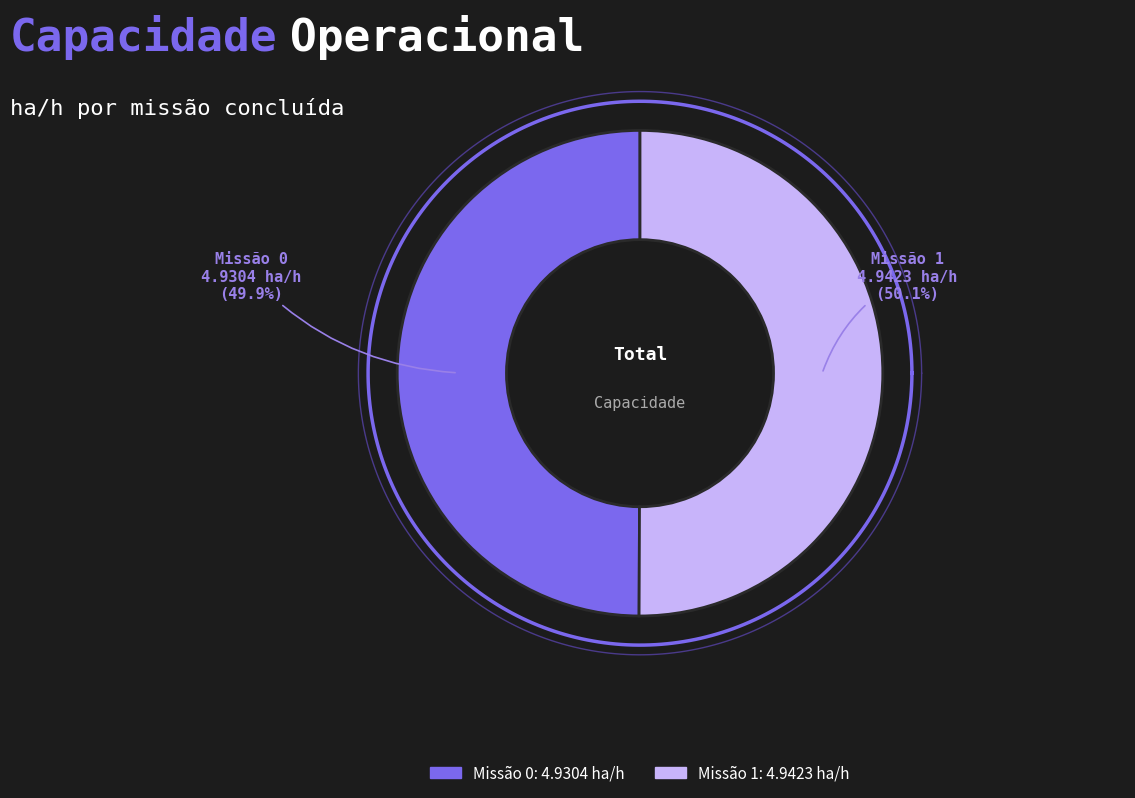

Combined, what portion of the pie is 1 and 0?

100.0%